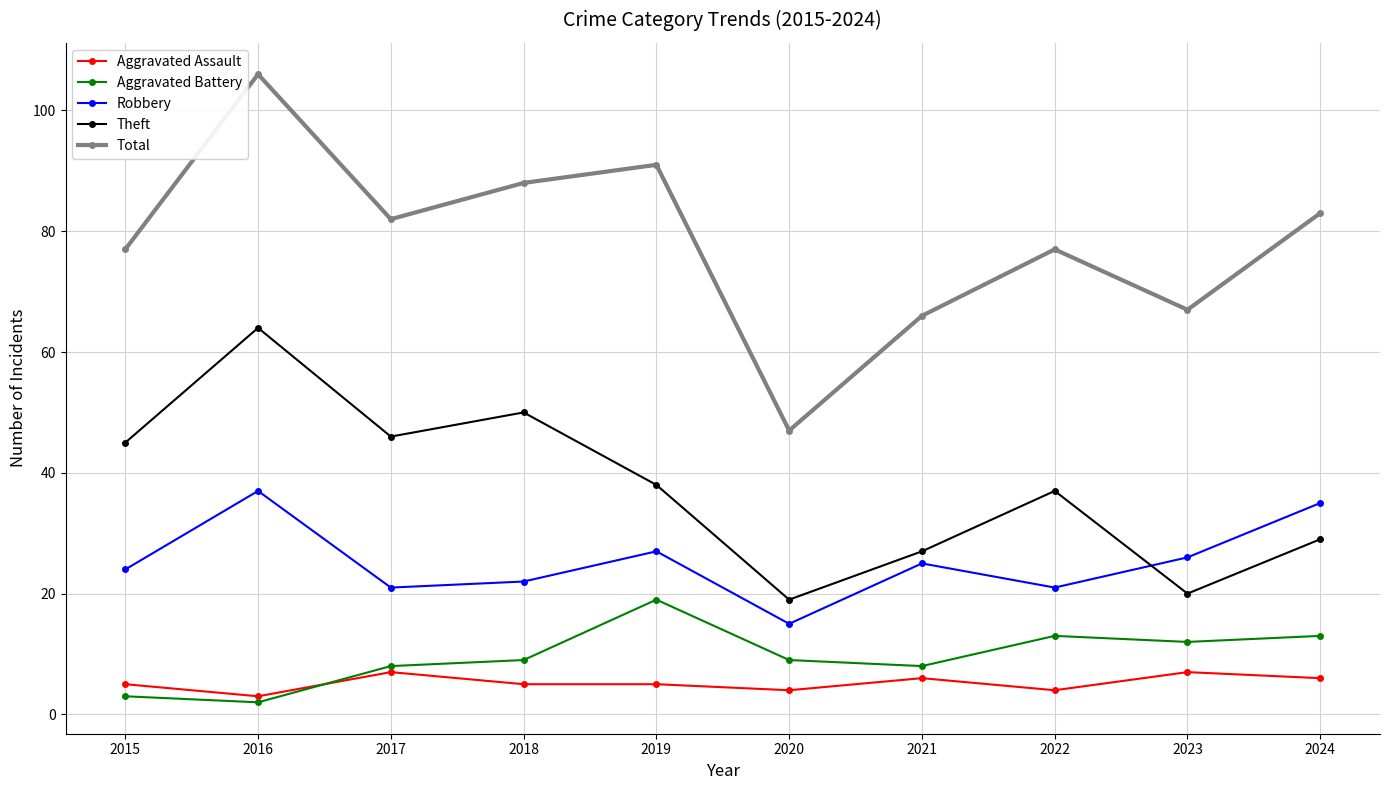

Reading left to right, what are all the values shown in this chart?

Aggravated Assault: 2015=5	2016=3	2017=7	2018=5	2019=5	2020=4	2021=6	2022=4	2023=7	2024=6
Aggravated Battery: 2015=3	2016=2	2017=8	2018=9	2019=19	2020=9	2021=8	2022=13	2023=12	2024=13
Robbery: 2015=24	2016=37	2017=21	2018=22	2019=27	2020=15	2021=25	2022=21	2023=26	2024=35
Theft: 2015=45	2016=64	2017=46	2018=50	2019=38	2020=19	2021=27	2022=37	2023=20	2024=29
Total: 2015=77	2016=106	2017=82	2018=88	2019=91	2020=47	2021=66	2022=77	2023=67	2024=83